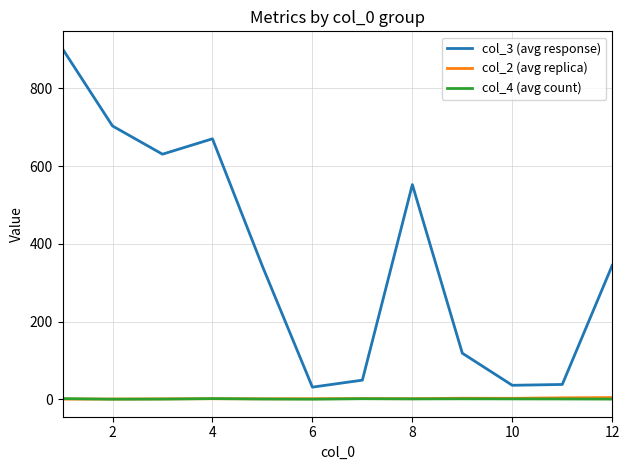

What is the maximum value shown in the chart?

901.5